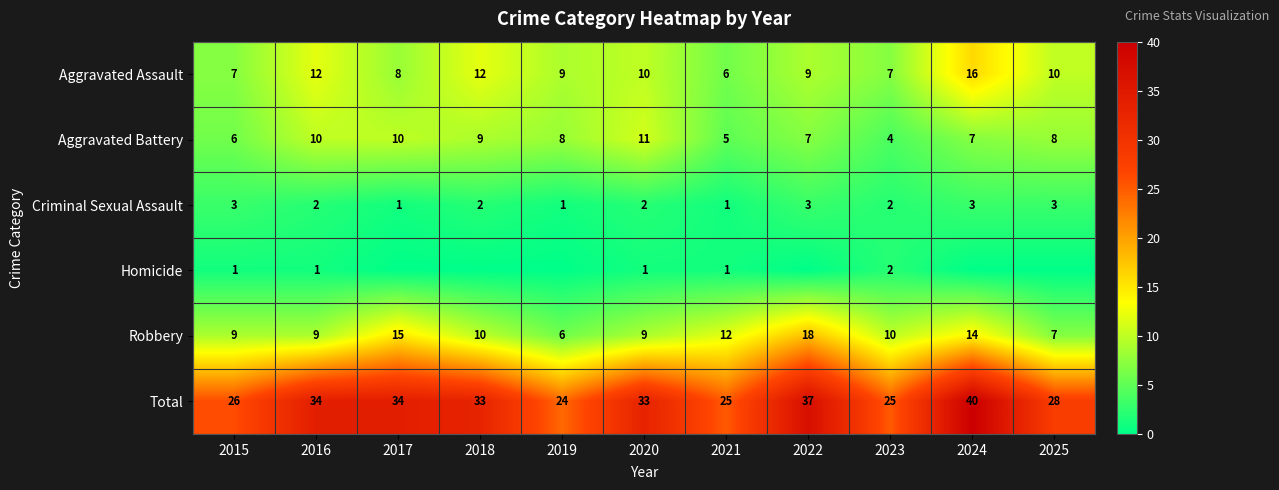

What is the difference between the Robbery values at 2019 and 2016?

3